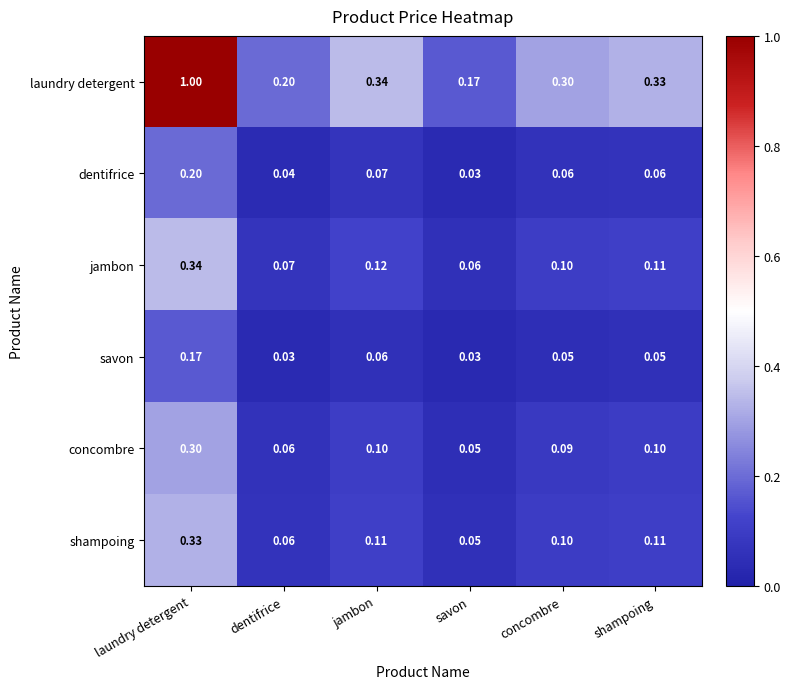

Which series has the widest spread of values?

laundry detergent